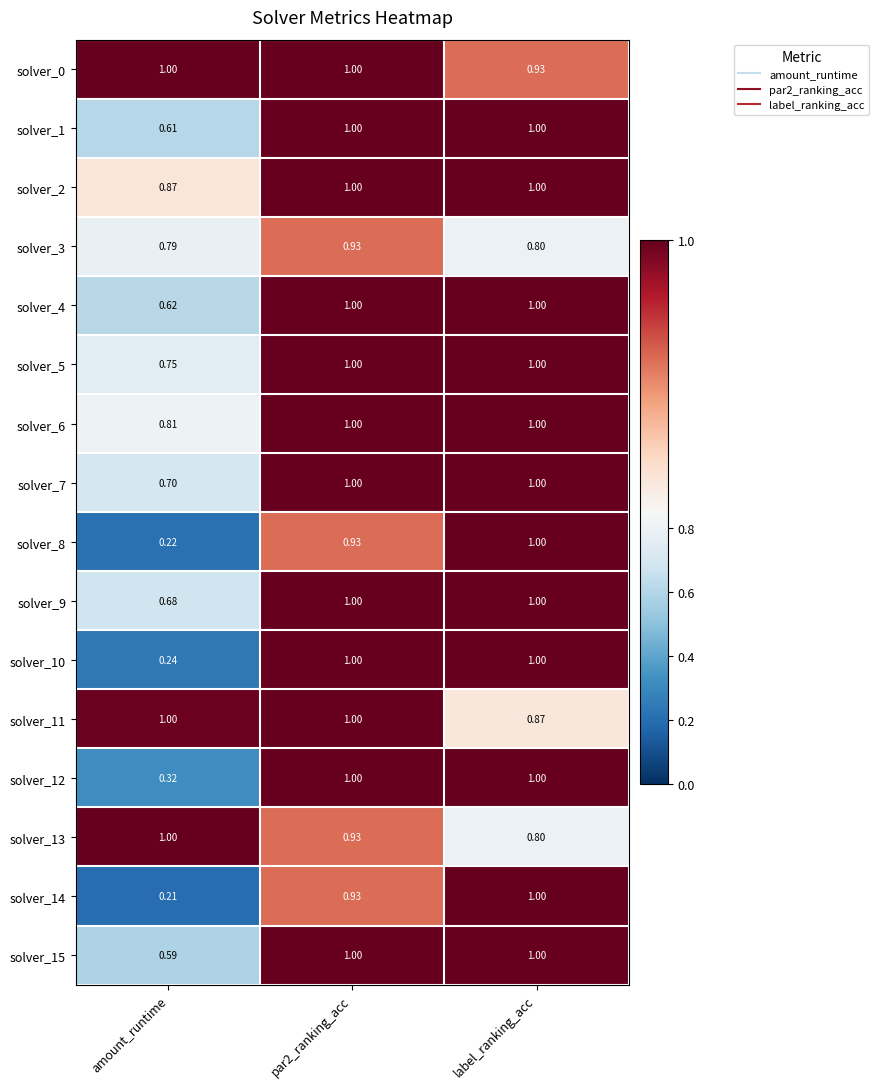

Is the value of solver_11 at label_ranking_acc greater than the value of solver_15 at amount_runtime?

Yes